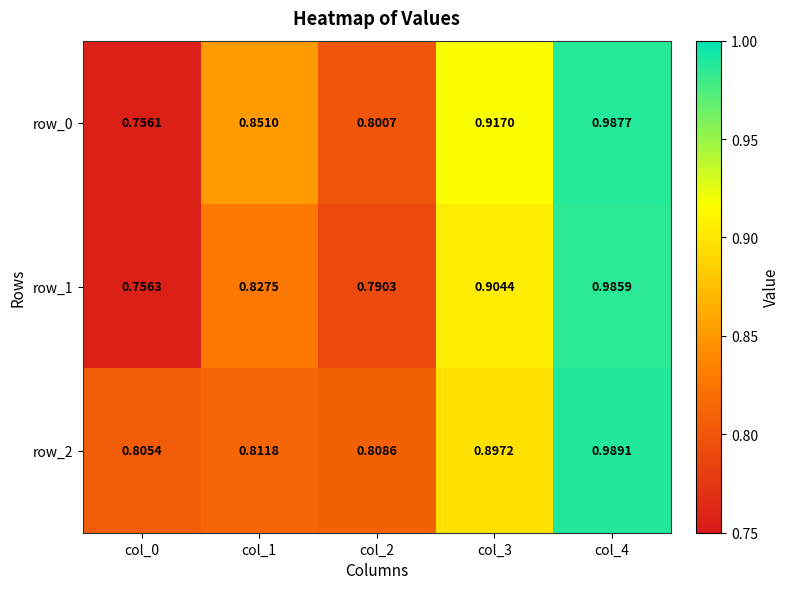

At how many categories does at least one series exceed 0?

5